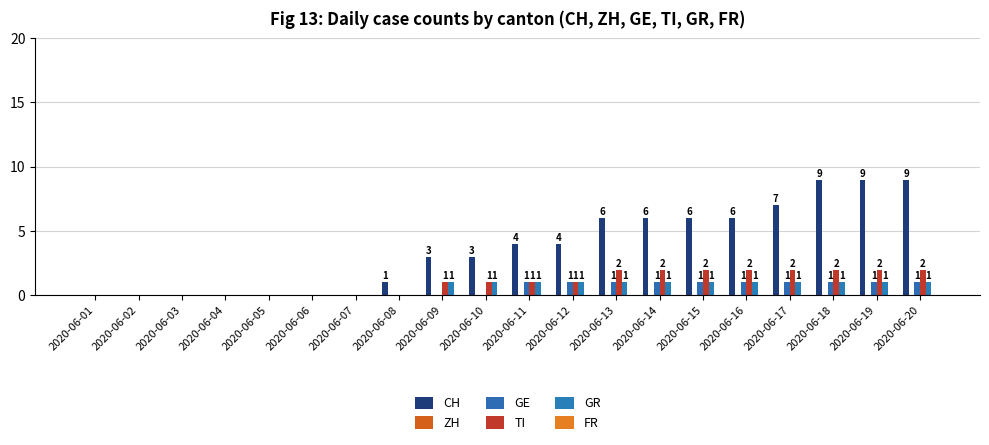

What is the approximate value of TI at 2020-06-15?

2